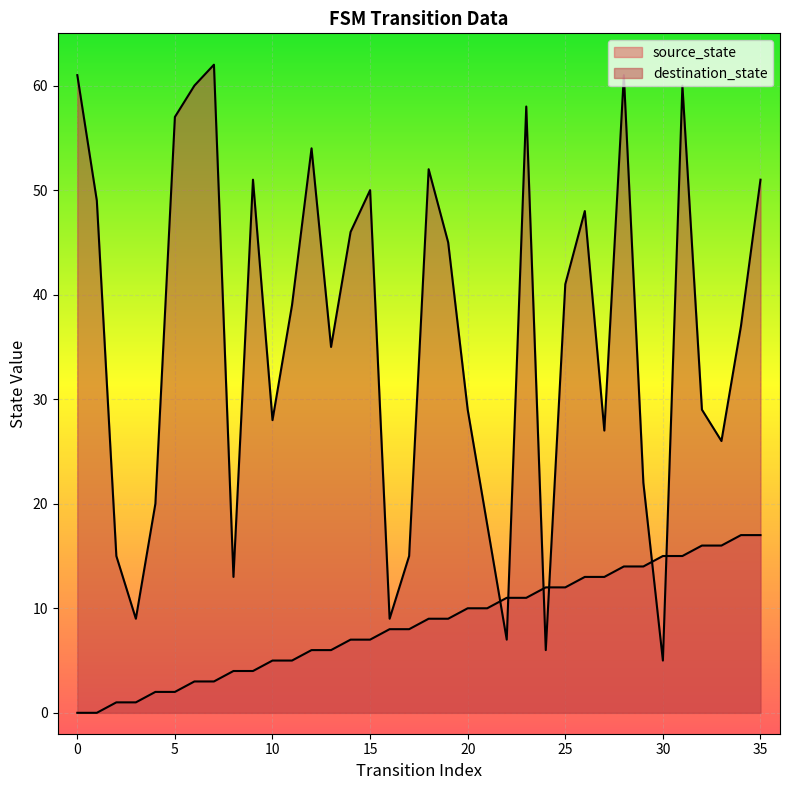

True or false: destination_state has a value of 39 at 11.

True